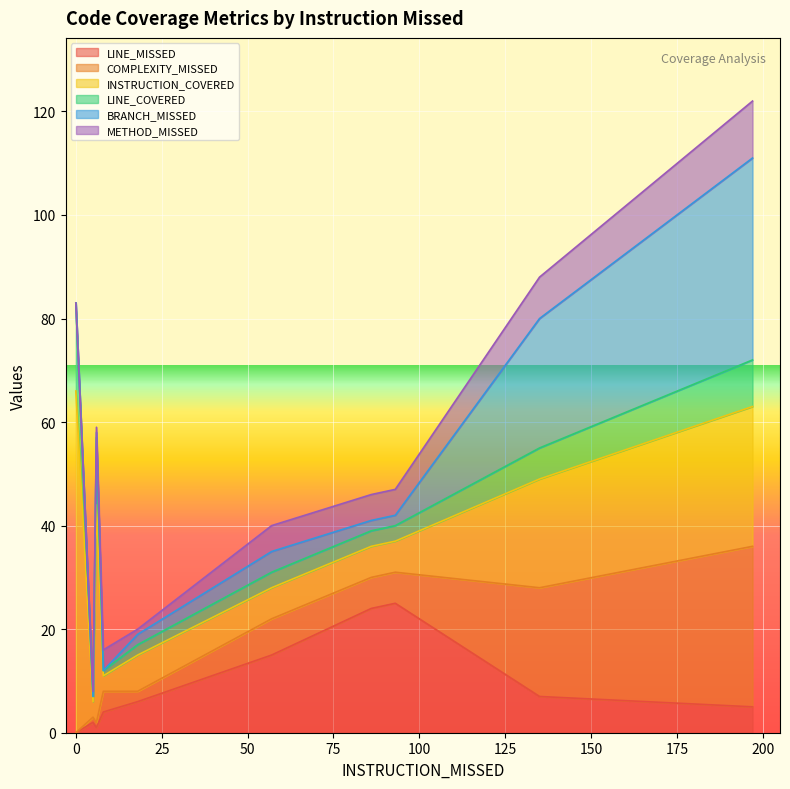

What is the difference between the maximum and second lowest values in the INSTRUCTION_COVERED series?

63